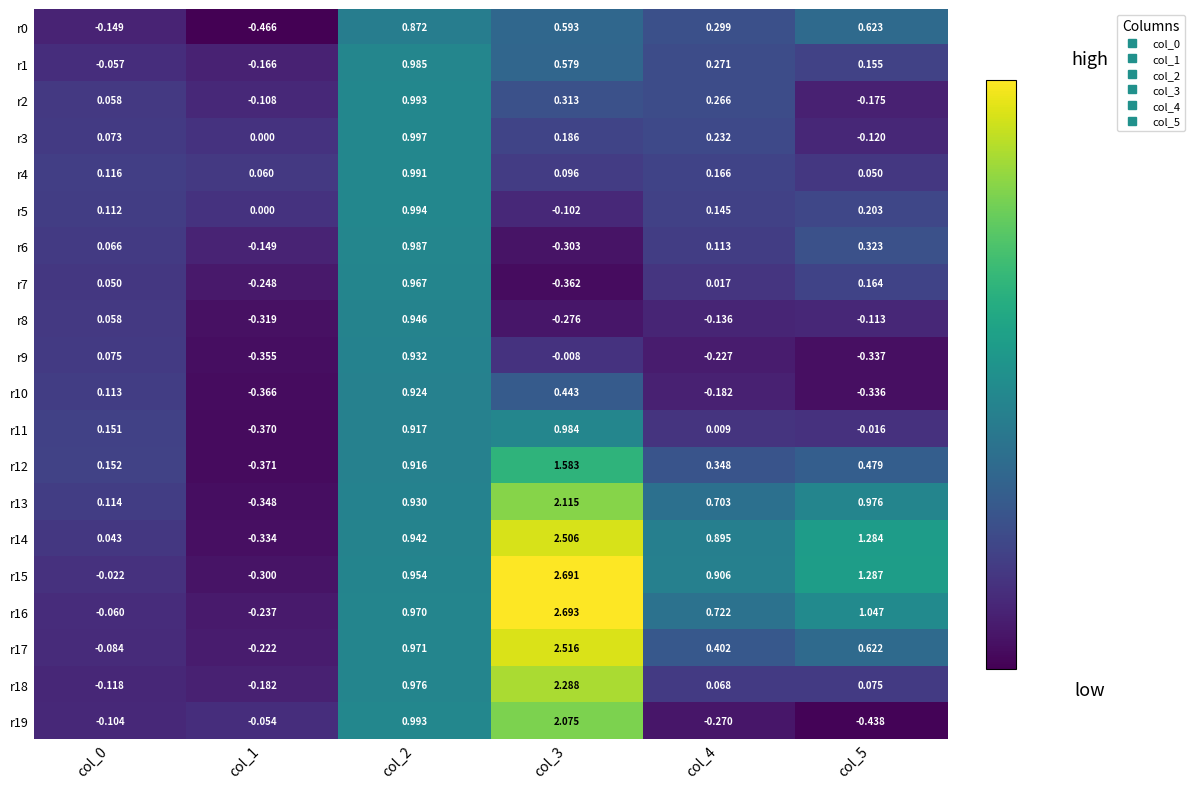

Which series has the largest total across all categories?

r15